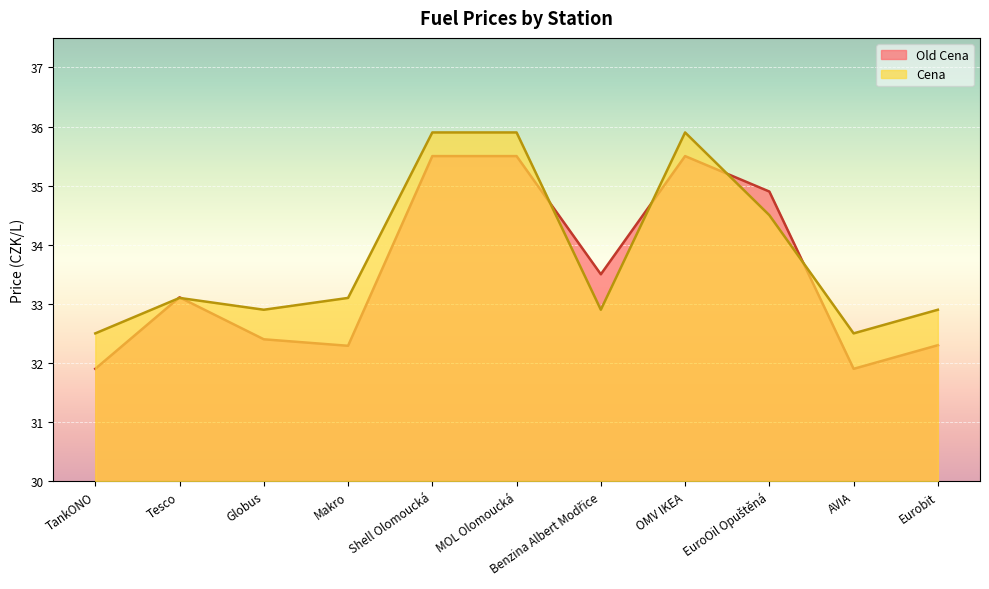

Reading left to right, what are all the values shown in this chart?

Old Cena: TankONO=31.9	Tesco=33.1	Globus=32.4	Makro=32.3	Shell Olomoucká=35.5	MOL Olomoucká=35.5	Benzina Albert Modřice=33.5	OMV IKEA=35.5	EuroOil Opuštěná=34.9	AVIA=31.9	Eurobit=32.3
Cena: TankONO=32.5	Tesco=33.1	Globus=32.9	Makro=33.1	Shell Olomoucká=35.9	MOL Olomoucká=35.9	Benzina Albert Modřice=32.9	OMV IKEA=35.9	EuroOil Opuštěná=34.5	AVIA=32.5	Eurobit=32.9